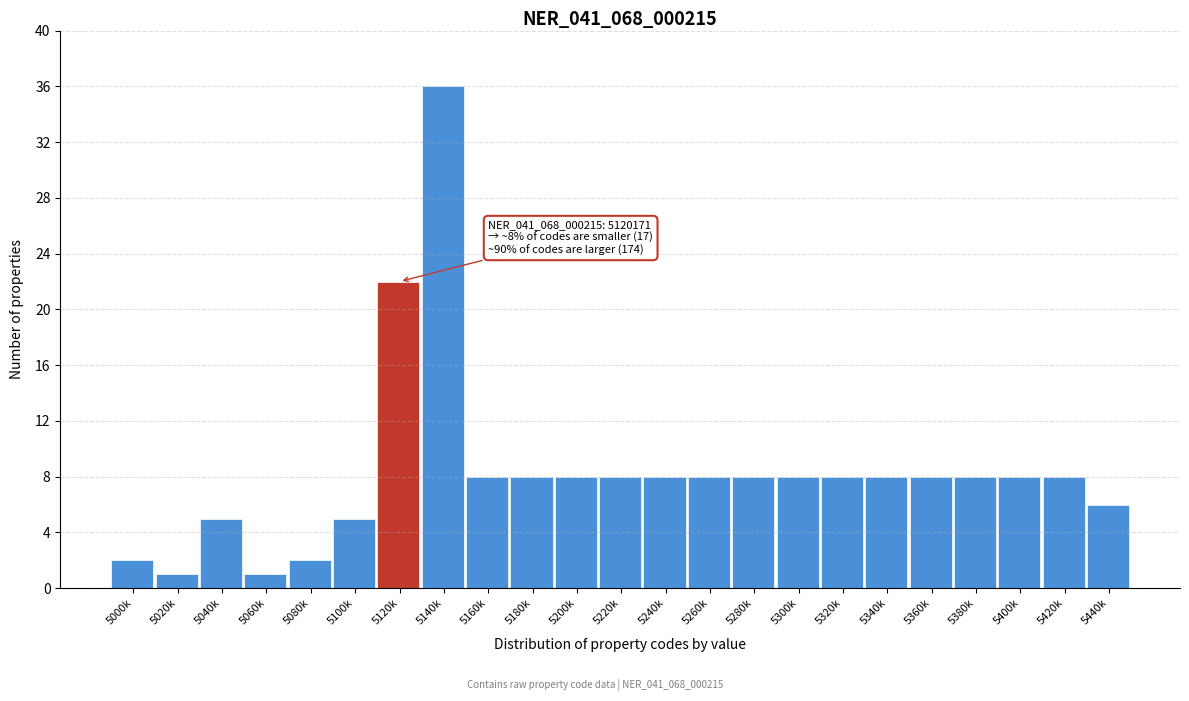

Reading left to right, extract all data points from this chart.

5000k=2	5020k=1	5040k=5	5060k=1	5080k=2	5100k=5	5120k=22	5140k=36	5160k=8	5180k=8	5200k=8	5220k=8	5240k=8	5260k=8	5280k=8	5300k=8	5320k=8	5340k=8	5360k=8	5380k=8	5400k=8	5420k=8	5440k=6